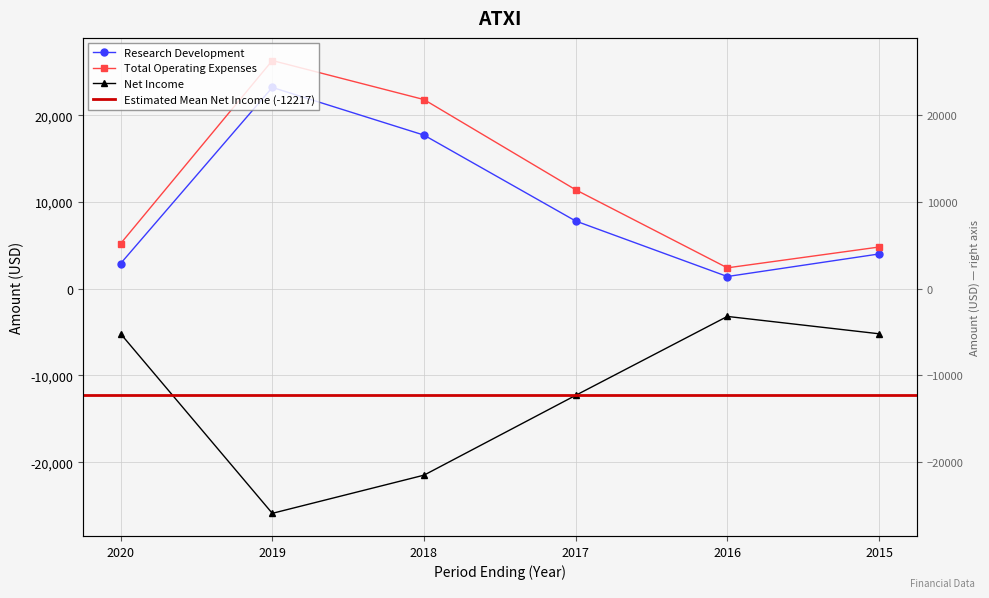

The Research Development series shows 4000 at 2015. True or false?

True